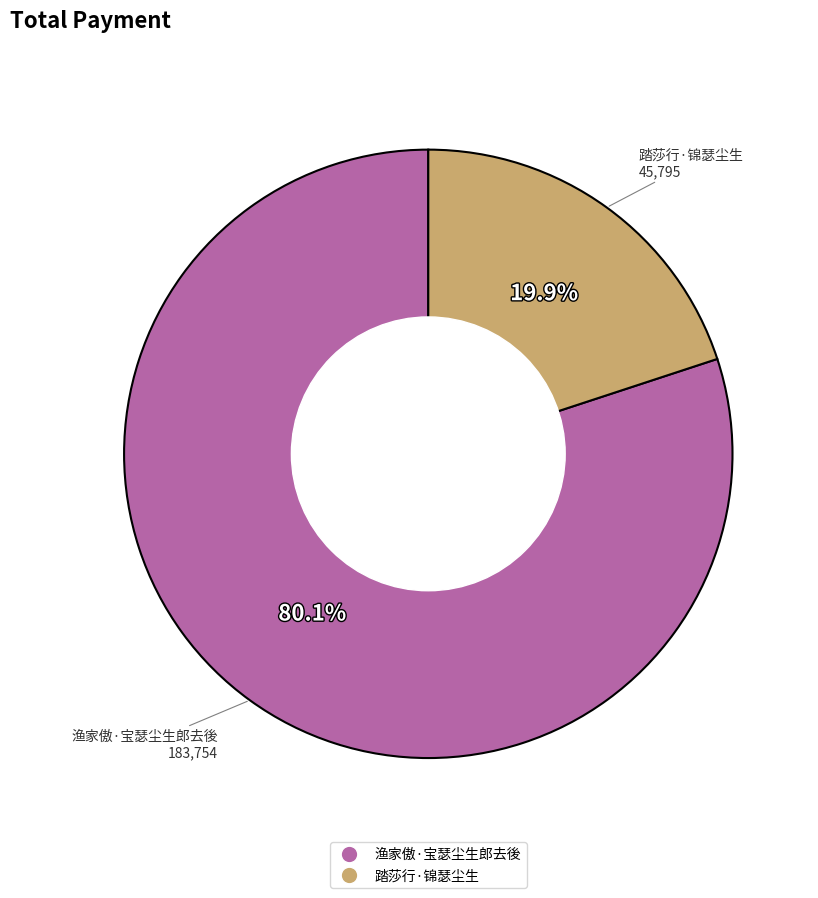

Is it true that 踏莎行·锦瑟尘生 is 20% of the pie?

True